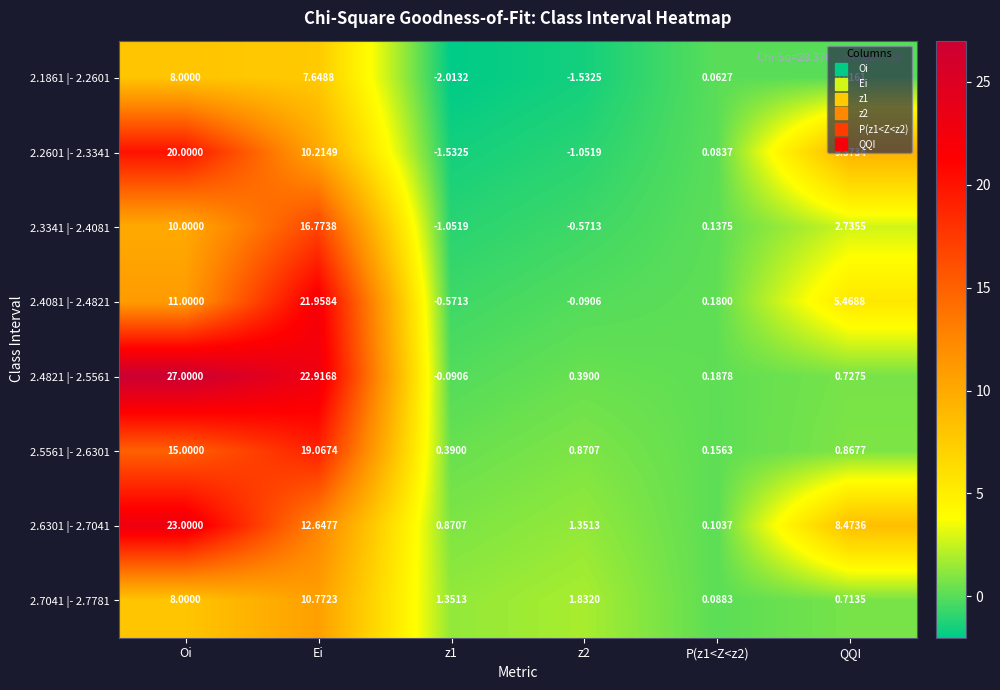

Which category has the highest value in the 2.6301 |- 2.7041 series?

Oi